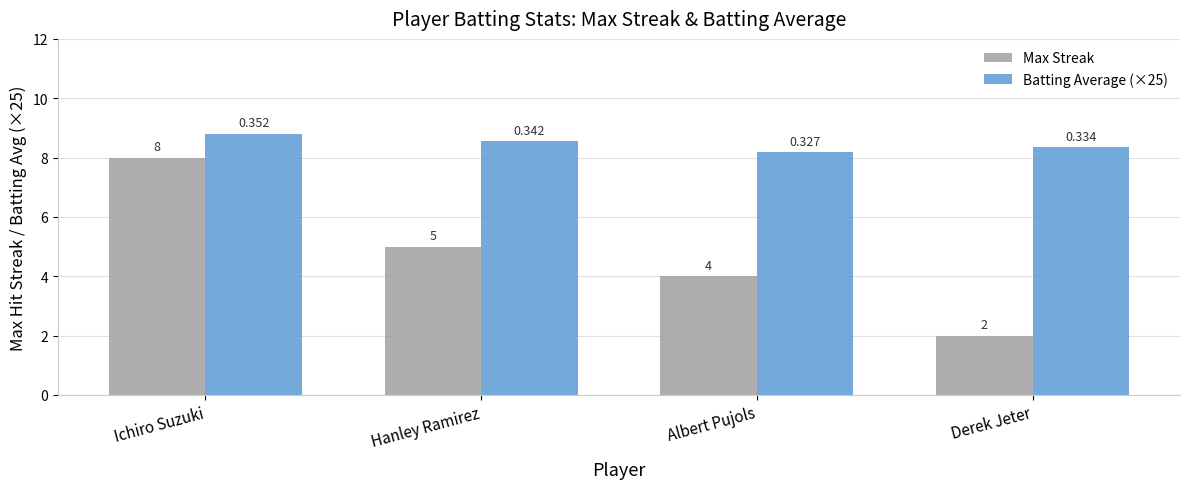

The Batting Average (×25) series shows 8.8 at Ichiro Suzuki. True or false?

True